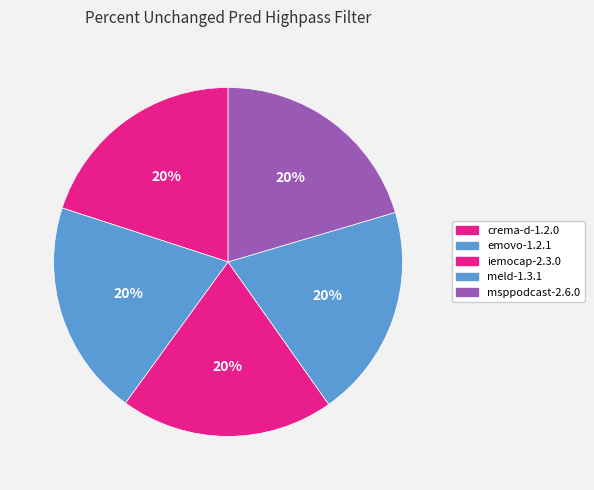

How many slices are in this pie chart?

5